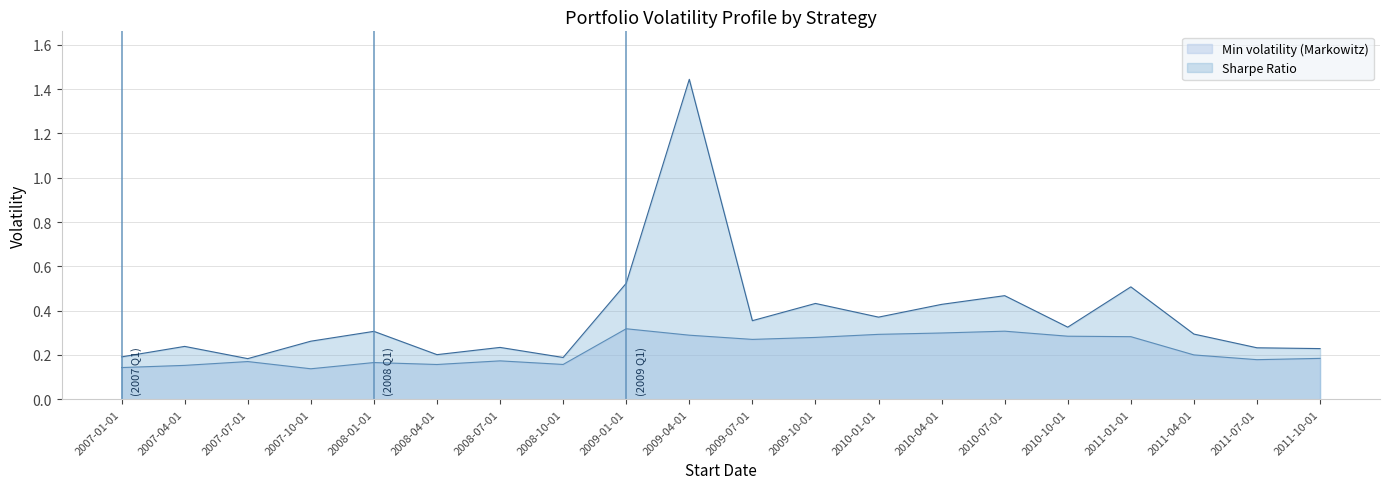

What is the total value across all series at 2010-10-01?

0.6